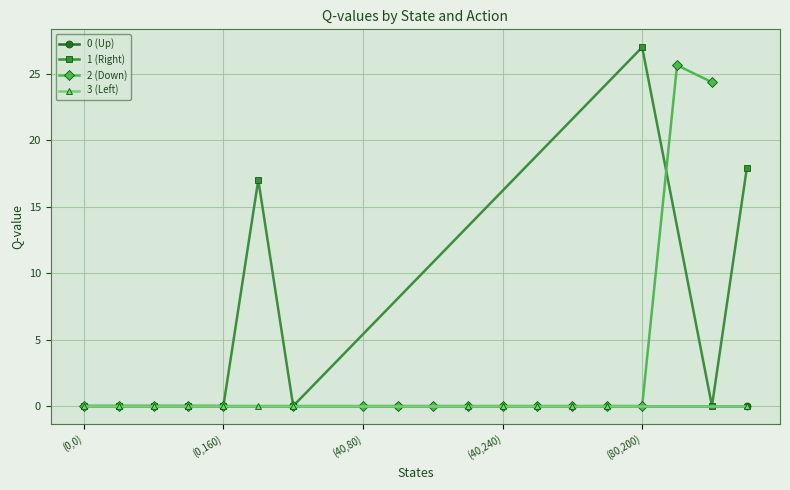

At how many categories does at least one series exceed 20?

3